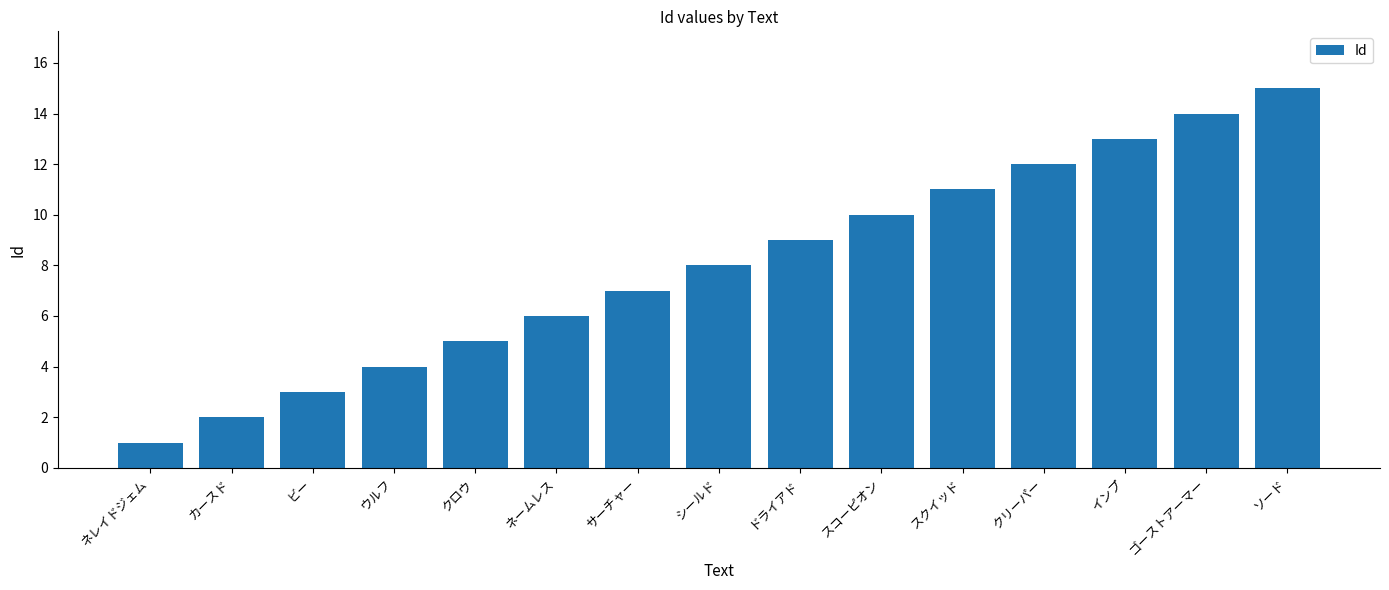

Is it true that the value at ビー is 3?

True